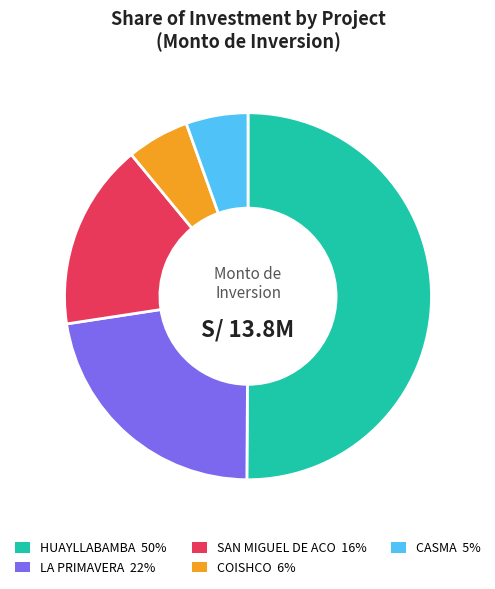

Count the number of slices in the pie.

5